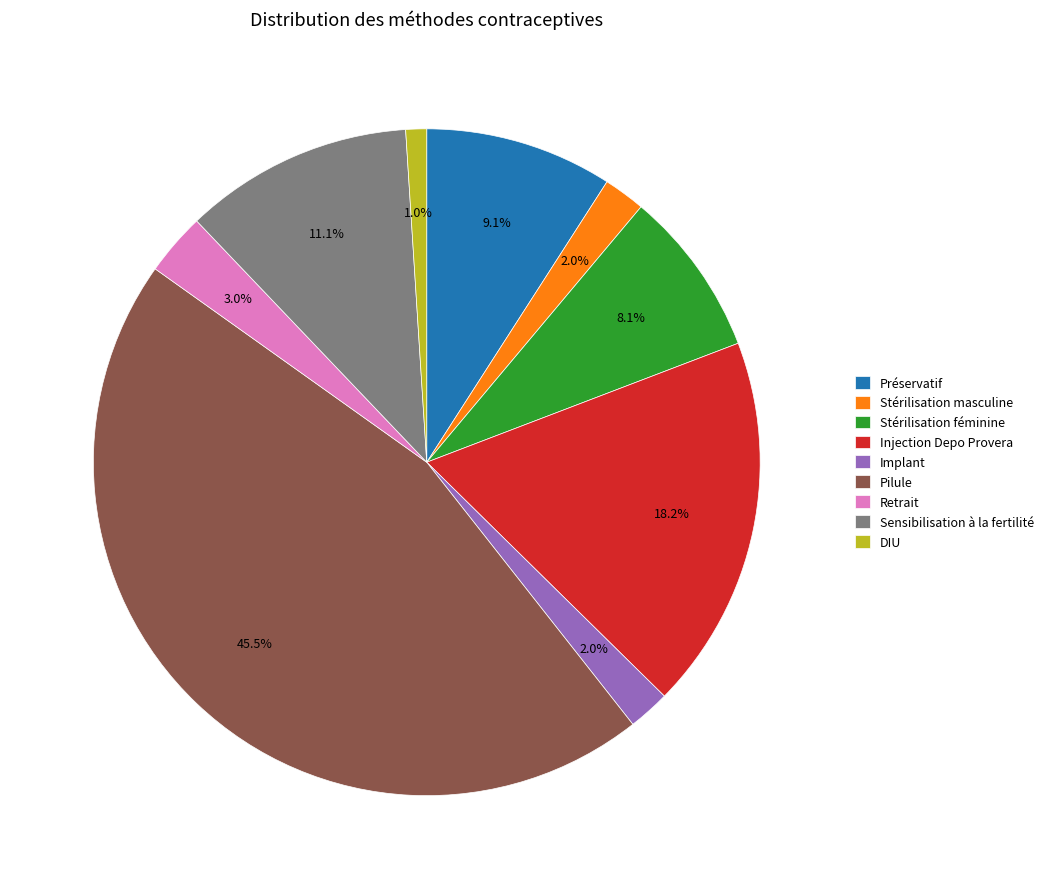

Which slice is the smallest?

DIU